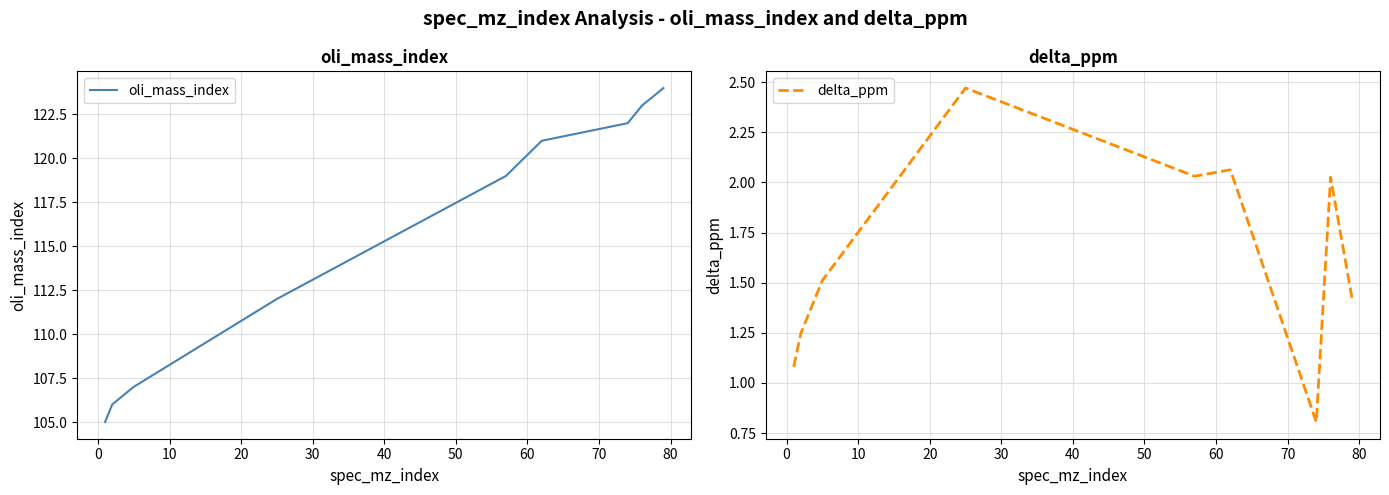

What is the greatest value displayed?

124.0